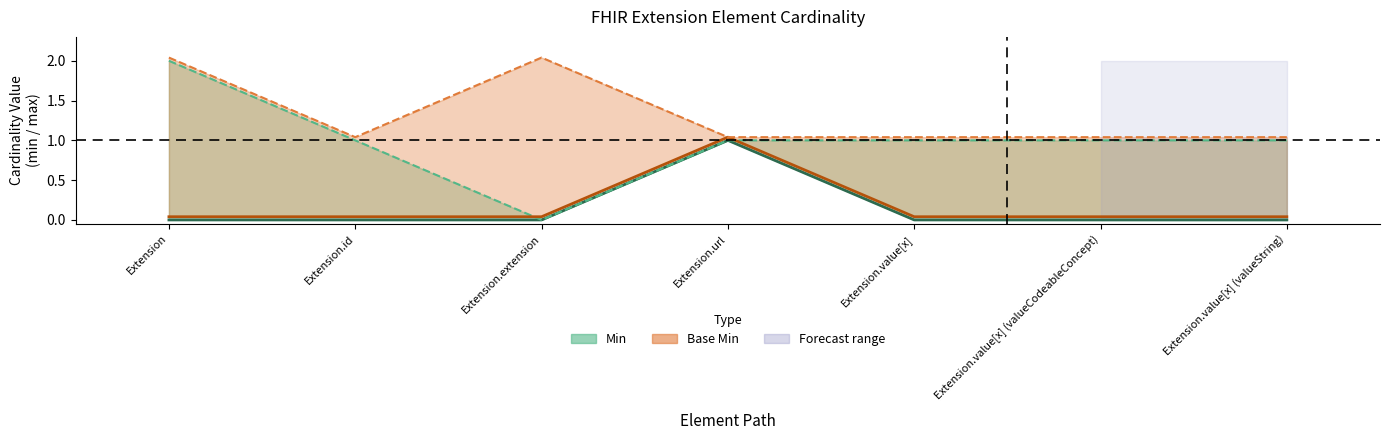

Reading right to left, list all the values displayed in this chart.

Min: Extension.value[x] (valueString)=0.0	Extension.value[x] (valueCodeableConcept)=0.0	Extension.value[x]=0.0	Extension.url=1.0	Extension.extension=0.0	Extension.id=0.0	Extension=0.0
Base Min: Extension.value[x] (valueString)=0.0	Extension.value[x] (valueCodeableConcept)=0.0	Extension.value[x]=0.0	Extension.url=1.0	Extension.extension=0.0	Extension.id=0.0	Extension=0.0